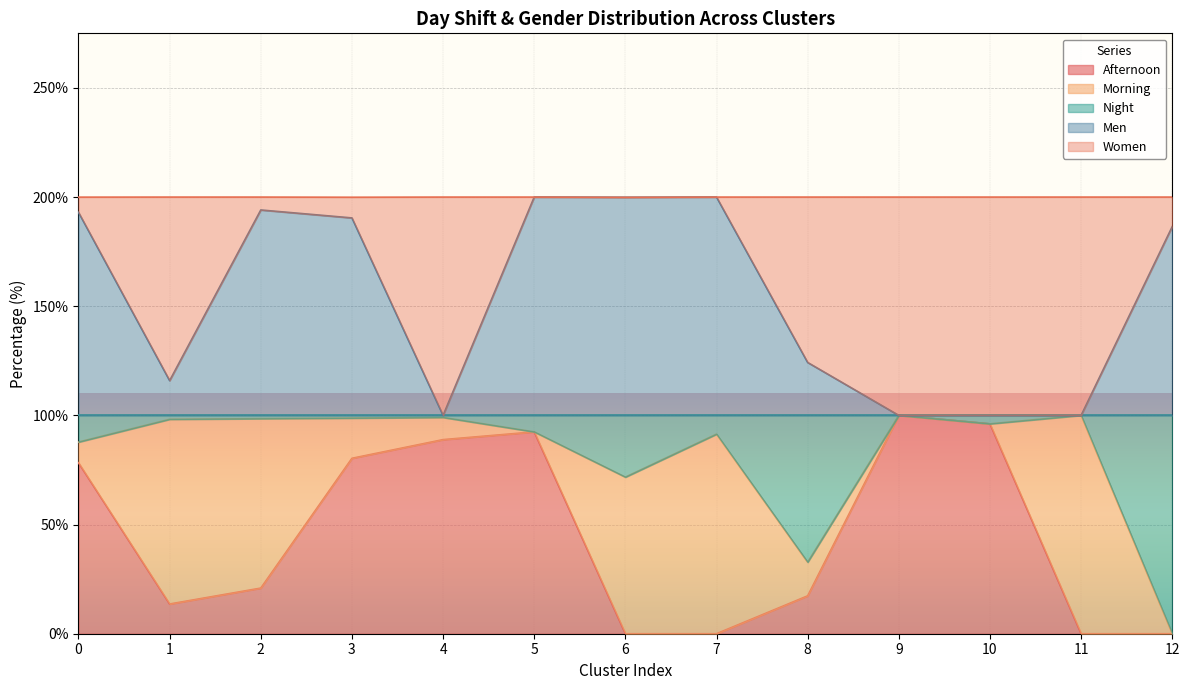

The value of Men at 2 is 304.1. True or false?

False